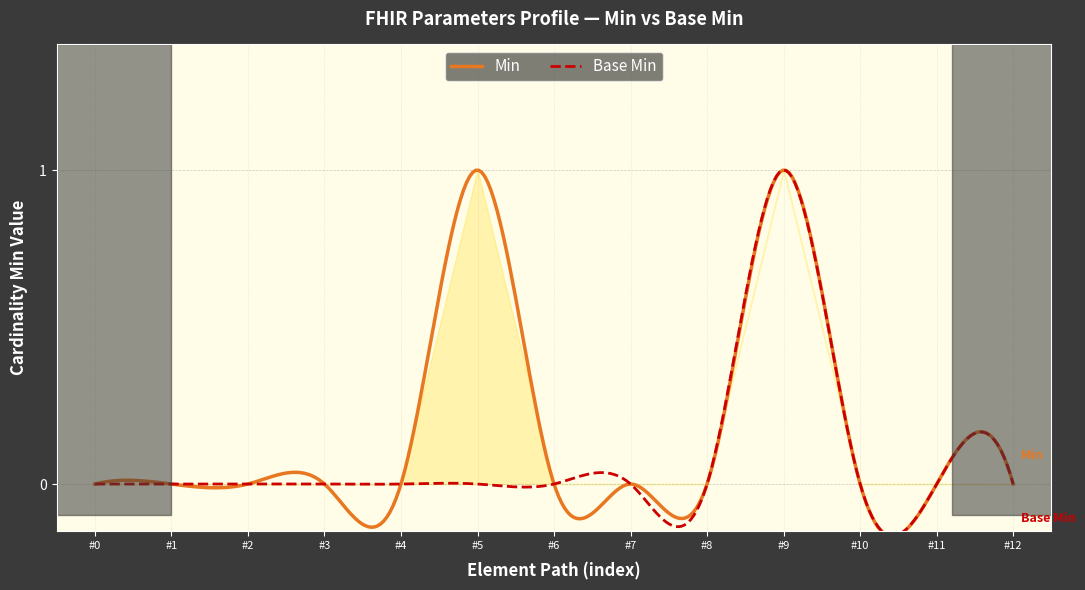

The value of Min at Parameters is 0. True or false?

False